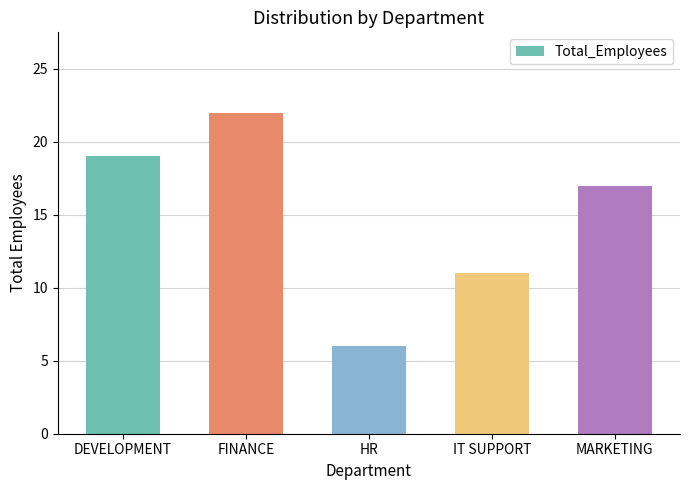

What is the approximate value at MARKETING, to the nearest 10?

20